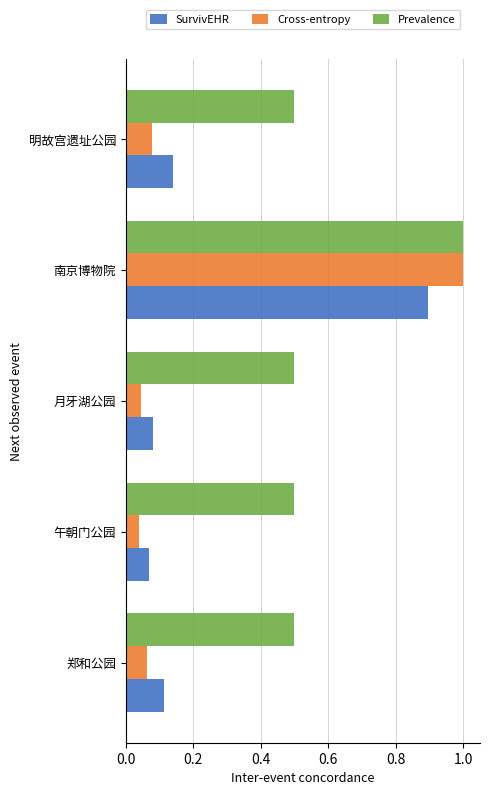

What is the sum of all Prevalence values?

3.0